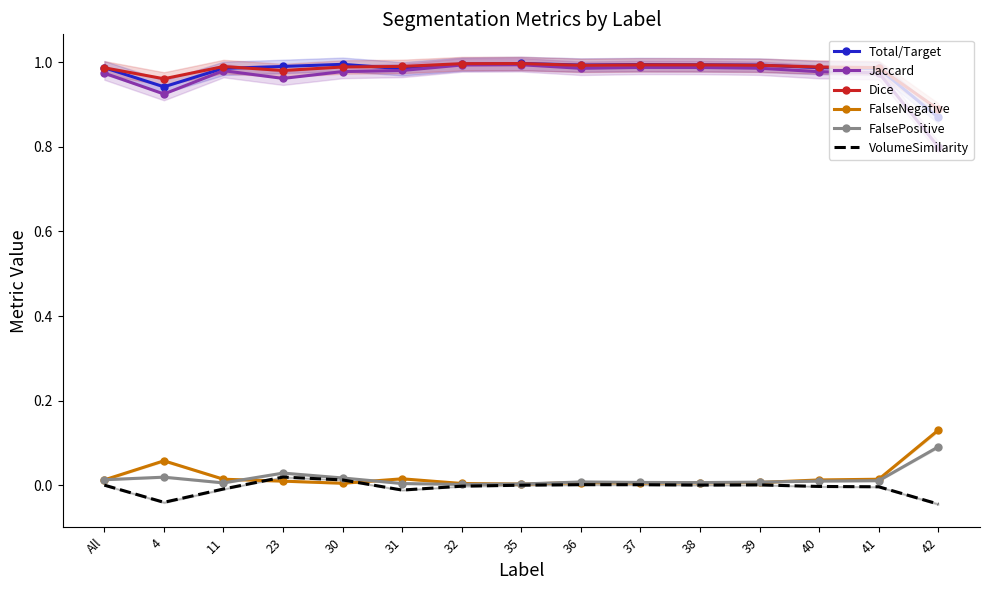

Reading right to left, what are all the values shown in this chart?

Total/Target: 0.9	1.0	1.0	1.0	1.0	1.0	1.0	1.0	1.0	1.0	1.0	1.0	1.0	0.9	1.0
Jaccard: 0.8	1.0	1.0	1.0	1.0	1.0	1.0	1.0	1.0	1.0	1.0	1.0	1.0	0.9	1.0
Dice: 0.9	1.0	1.0	1.0	1.0	1.0	1.0	1.0	1.0	1.0	1.0	1.0	1.0	1.0	1.0
FalseNegative: 0.1	0.0	0.0	0.0	0.0	0.0	0.0	0.0	0.0	0.0	0.0	0.0	0.0	0.1	0.0
FalsePositive: 0.1	0.0	0.0	0.0	0.0	0.0	0.0	0.0	0.0	0.0	0.0	0.0	0.0	0.0	0.0
VolumeSimilarity: -0.0	-0.0	-0.0	0.0	0.0	0.0	0.0	0.0	-0.0	-0.0	0.0	0.0	-0.0	-0.0	0.0